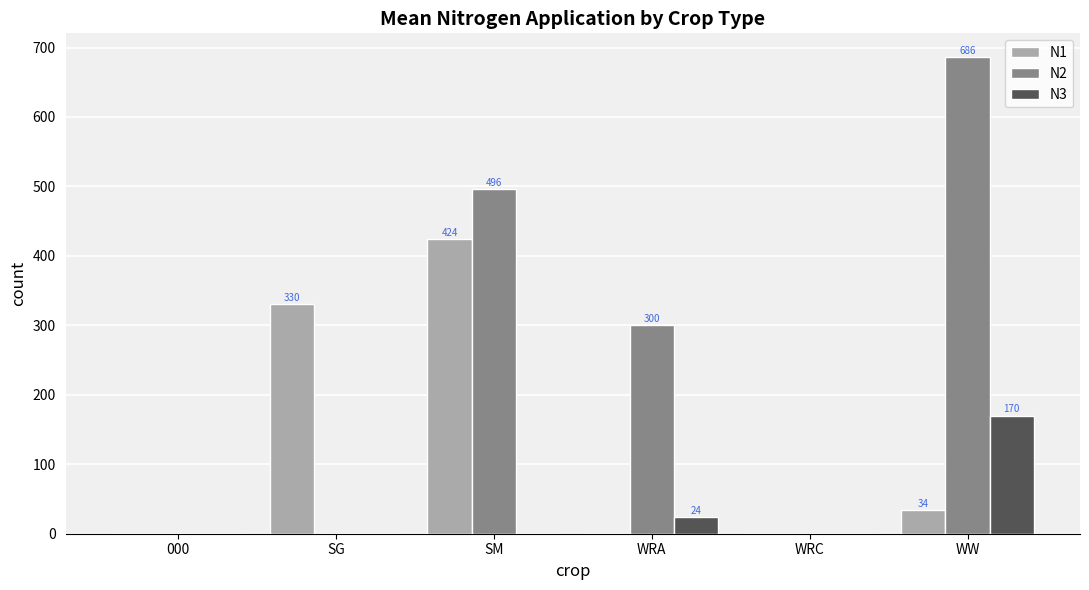

Which series has the widest spread of values?

N2